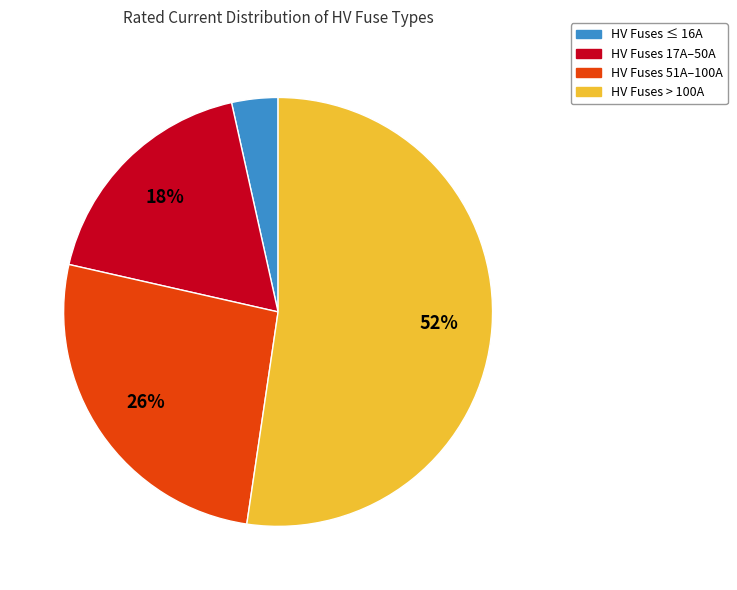

To the nearest percent, what is the average slice percentage?

25%